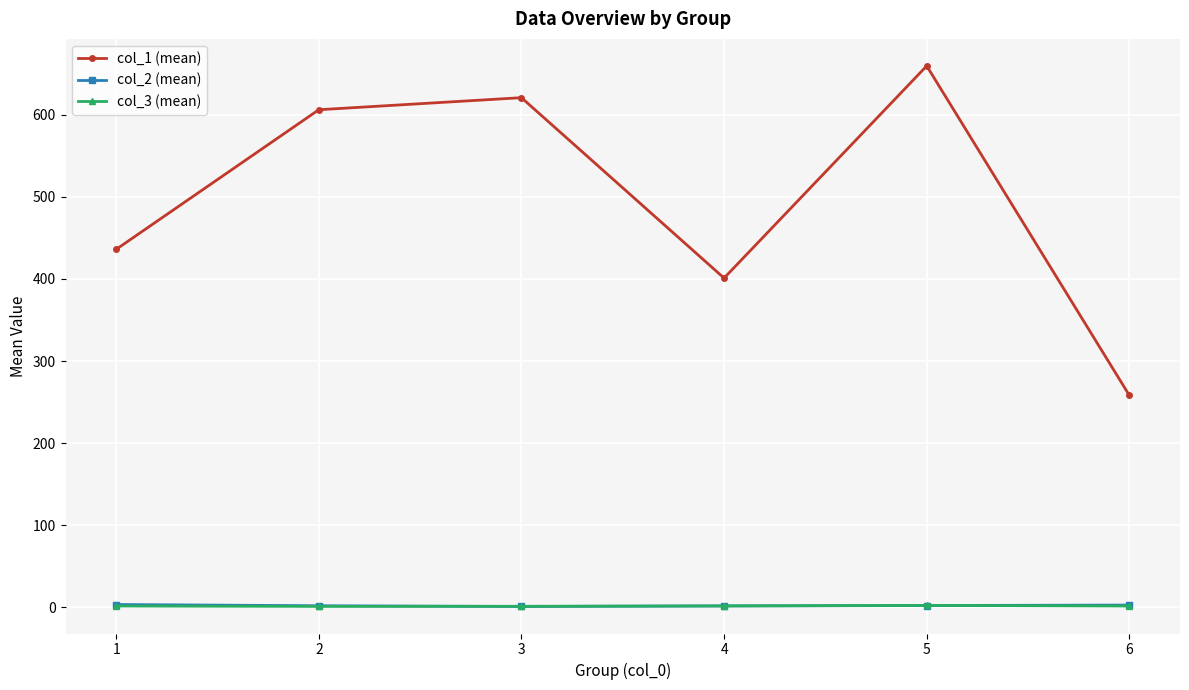

True or false: col_2 (mean) has more than 2 interior local peaks.

False